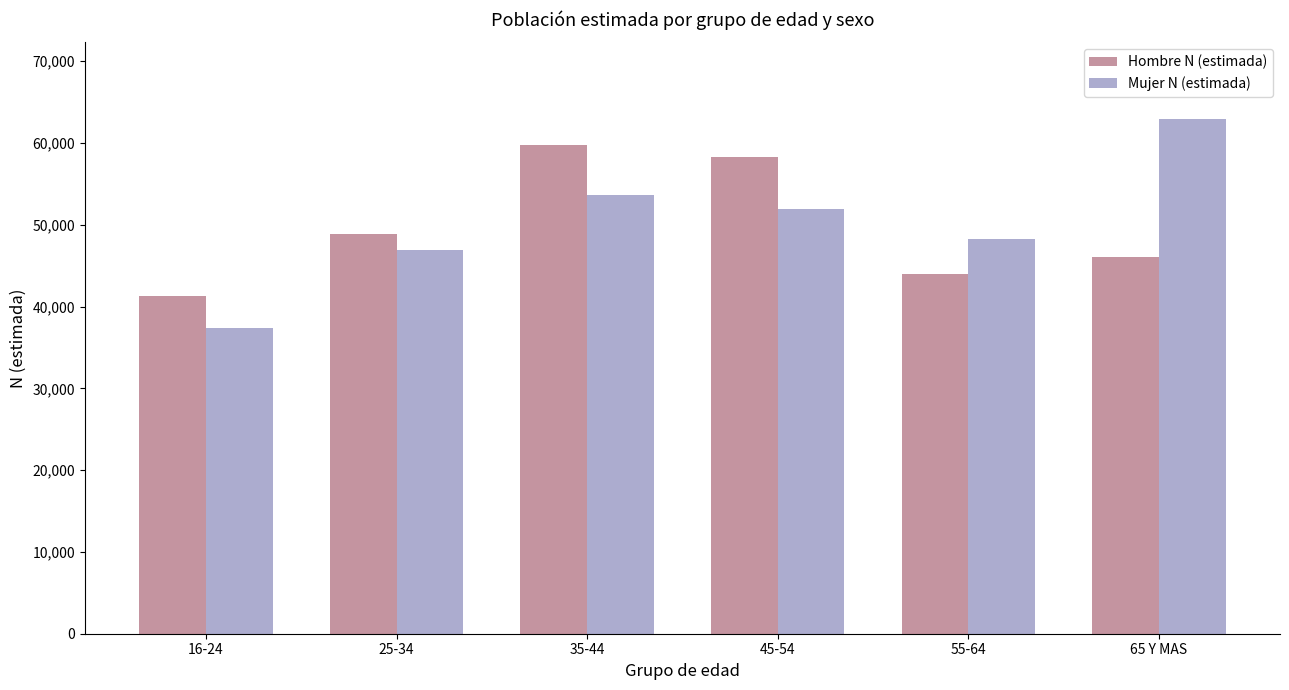

What value does the Hombre N (estimada) series have at 65 Y MAS, to the nearest 100?

46000